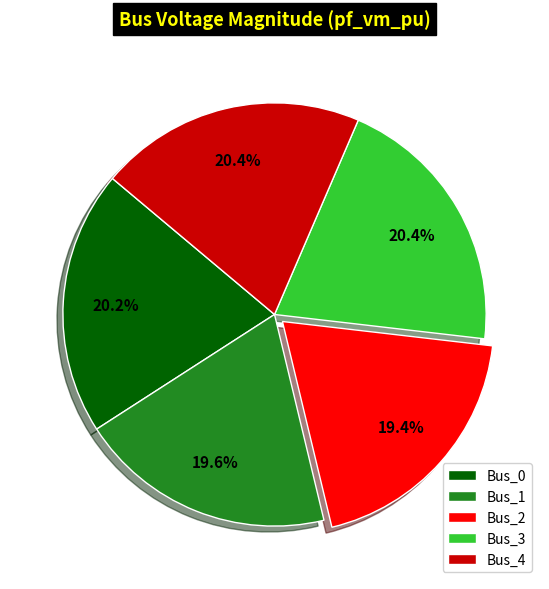

Is there a majority slice in this chart?

No